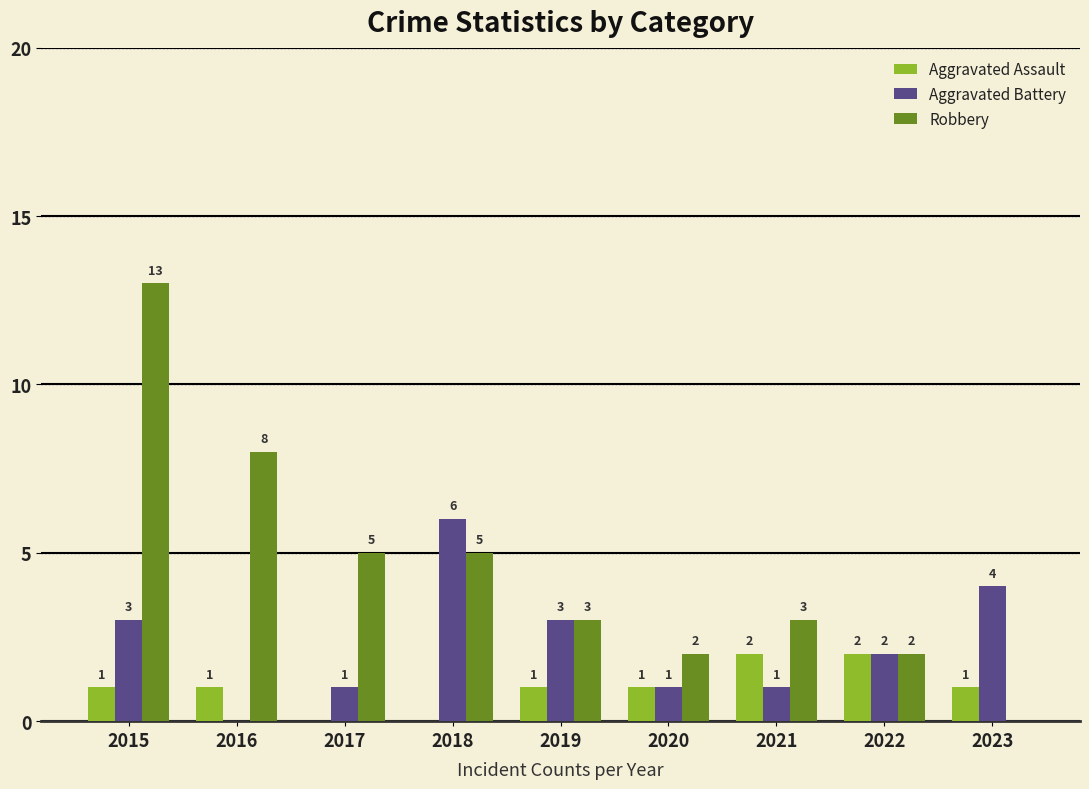

Between 2016 and 2022, which series saw the biggest shift?

Robbery